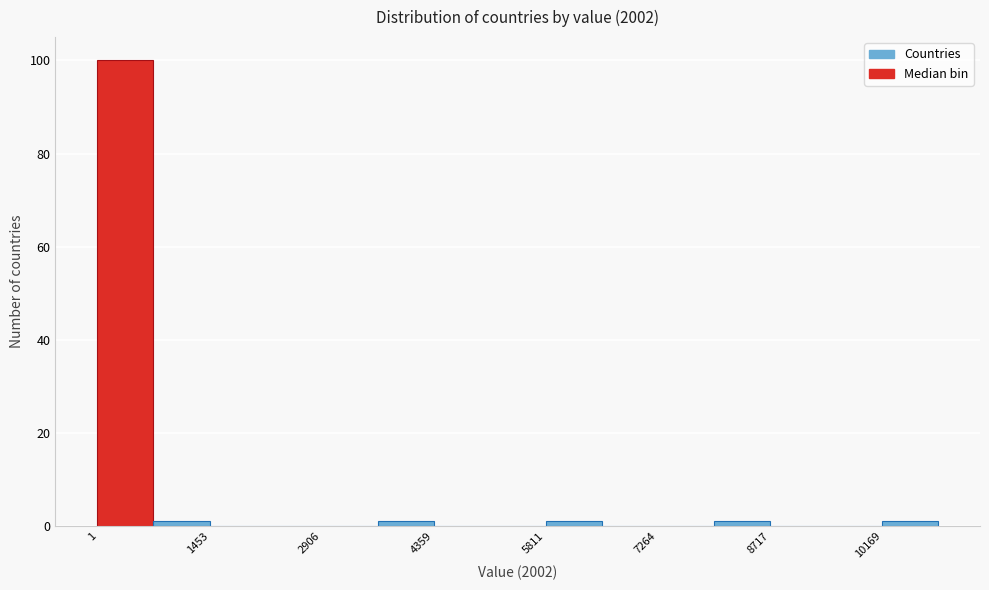

Around what value on the x-axis is the tallest bar? Give the approximate position of its centre, as read against the axis.

400